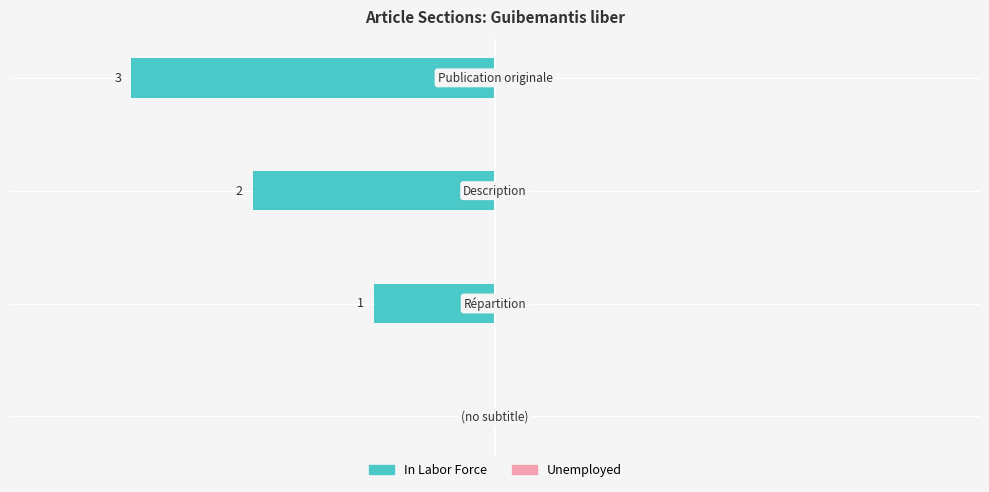

List the labels in order of In Labor Force value, largest first.

Publication originale, Description, Répartition, (no subtitle)